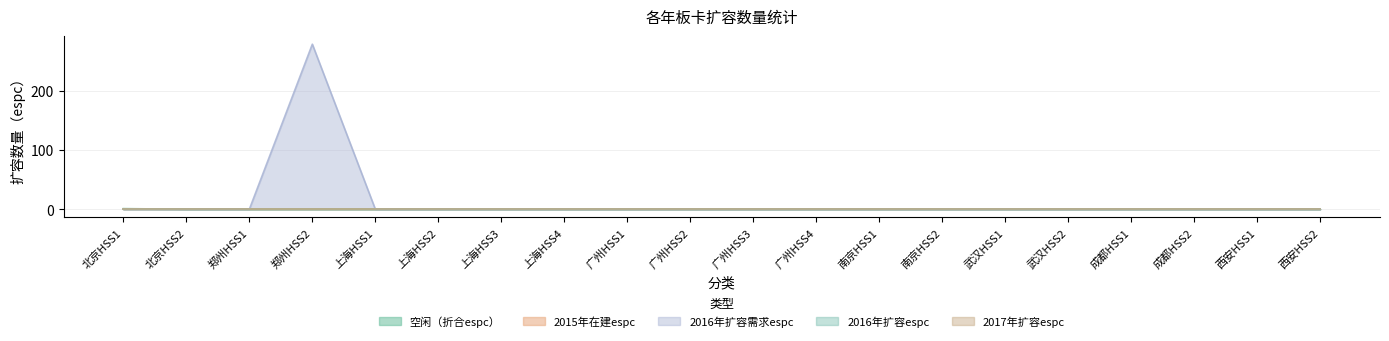

Which series changed the most between 郑州HSS2 and 广州HSS1?

2016年扩容需求espc